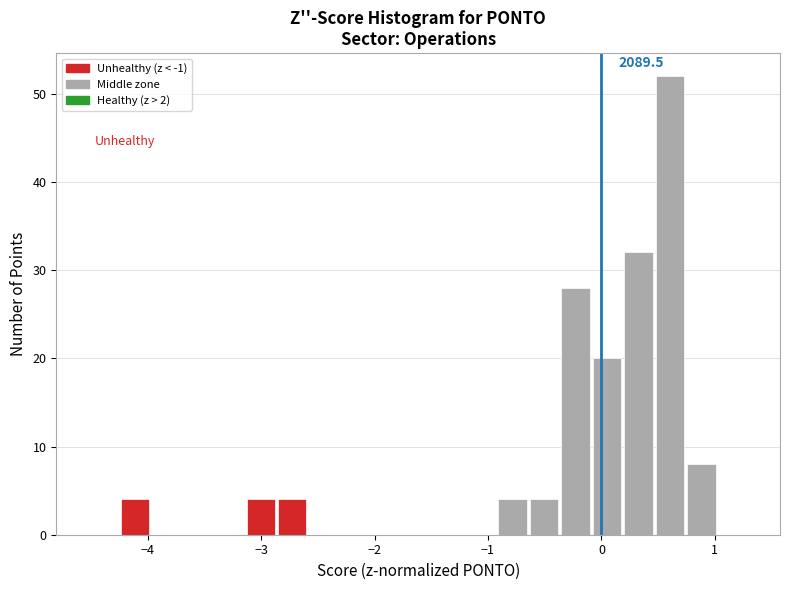

Read against the x-axis, roughly where is the centre of the tallest bar?

0.6